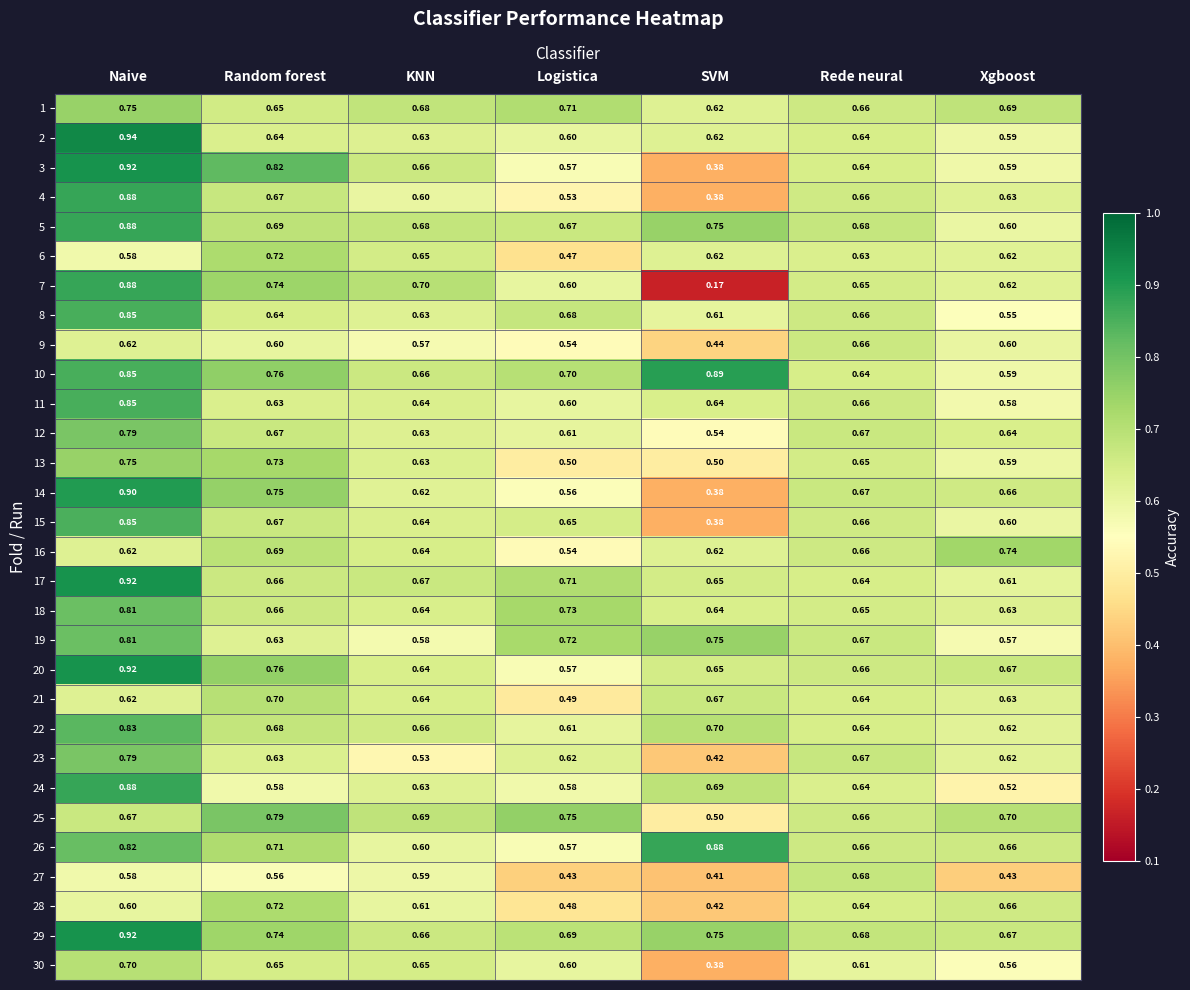

List the labels in order of 7 value, largest first.

Naive, Random forest, KNN, Rede neural, Xgboost, Logistica, SVM